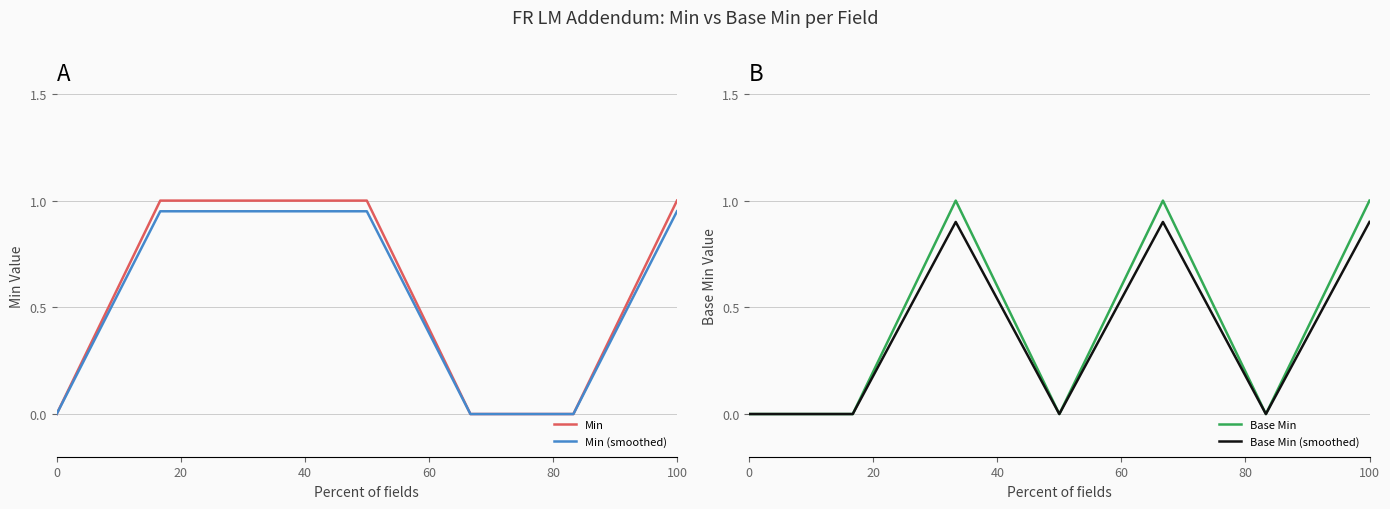

Is this an area chart (filled region under the line)?

No